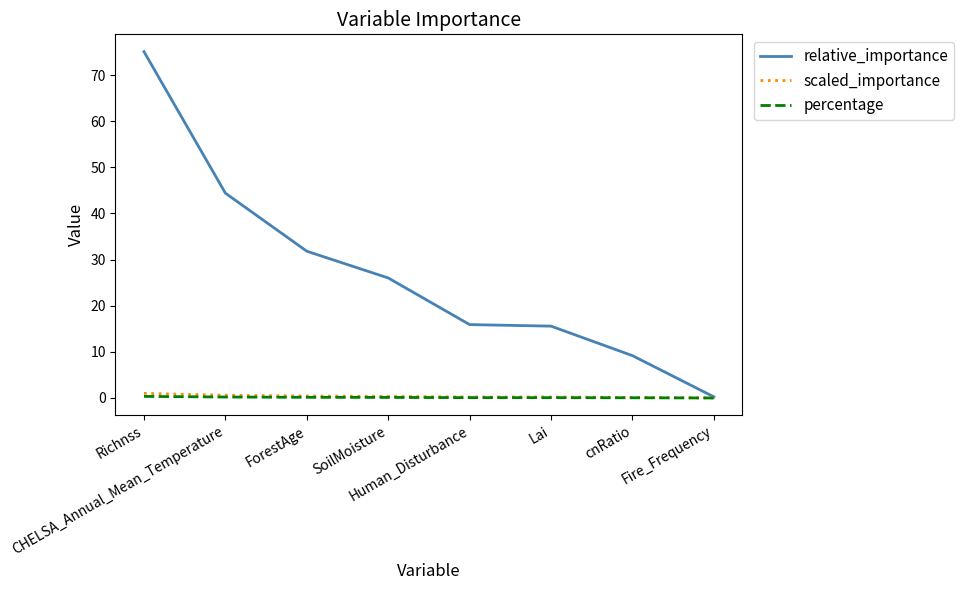

What is the sum of the percentage values at ForestAge and Lai?

0.2